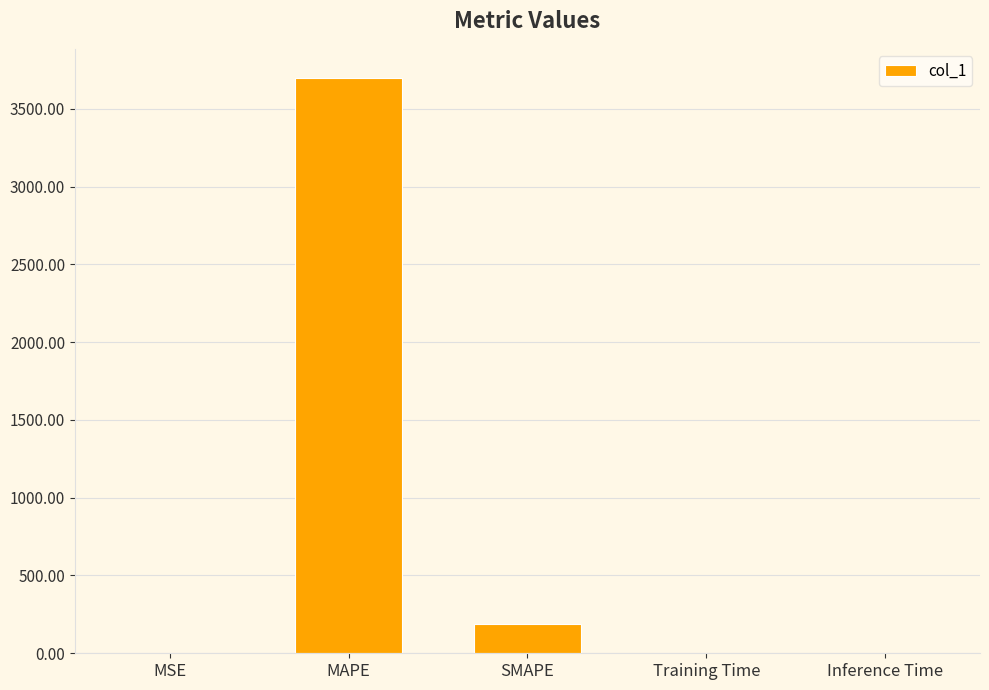

Which label corresponds to the largest value in the chart?

MAPE